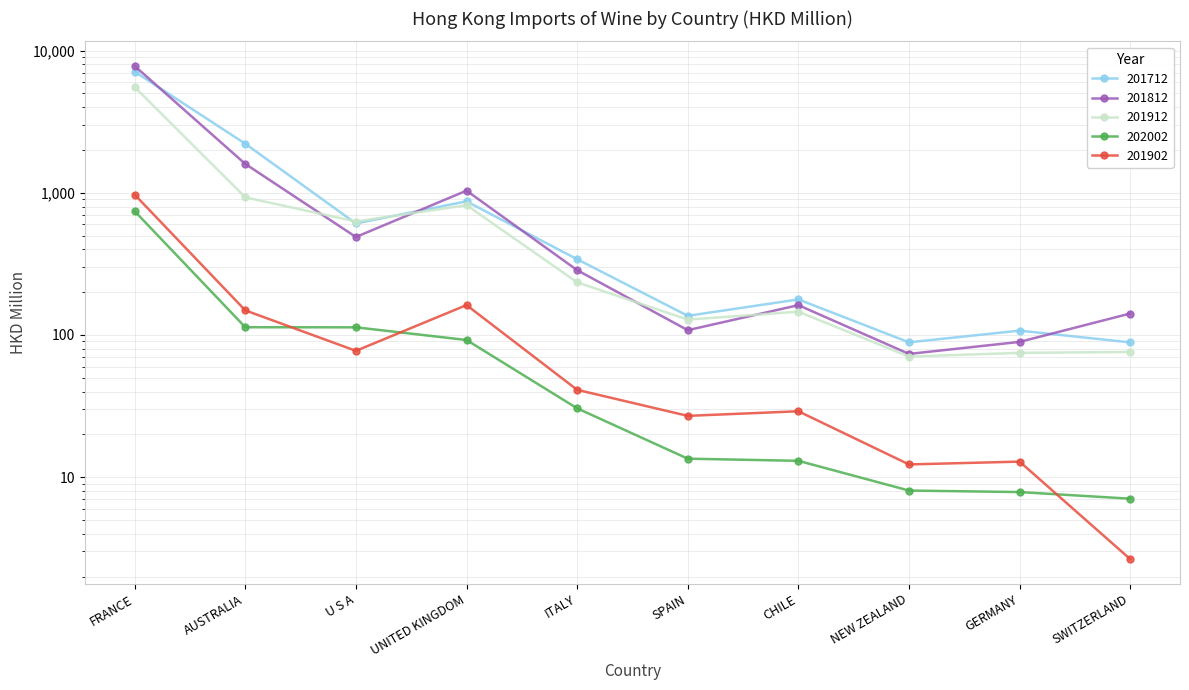

Where do 201912 and 201712 first cross each other?

AUSTRALIA and U S A